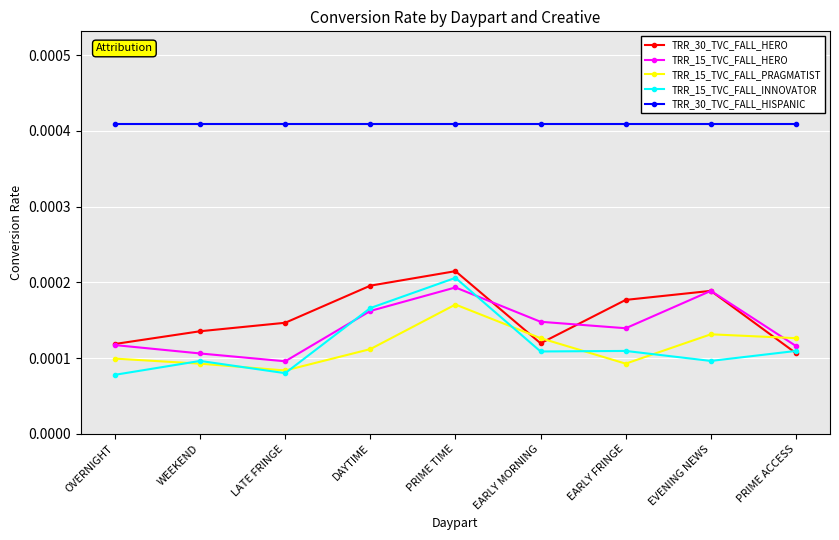

At which category does TRR_15_TVC_FALL_HERO reach its first local valley?

LATE FRINGE